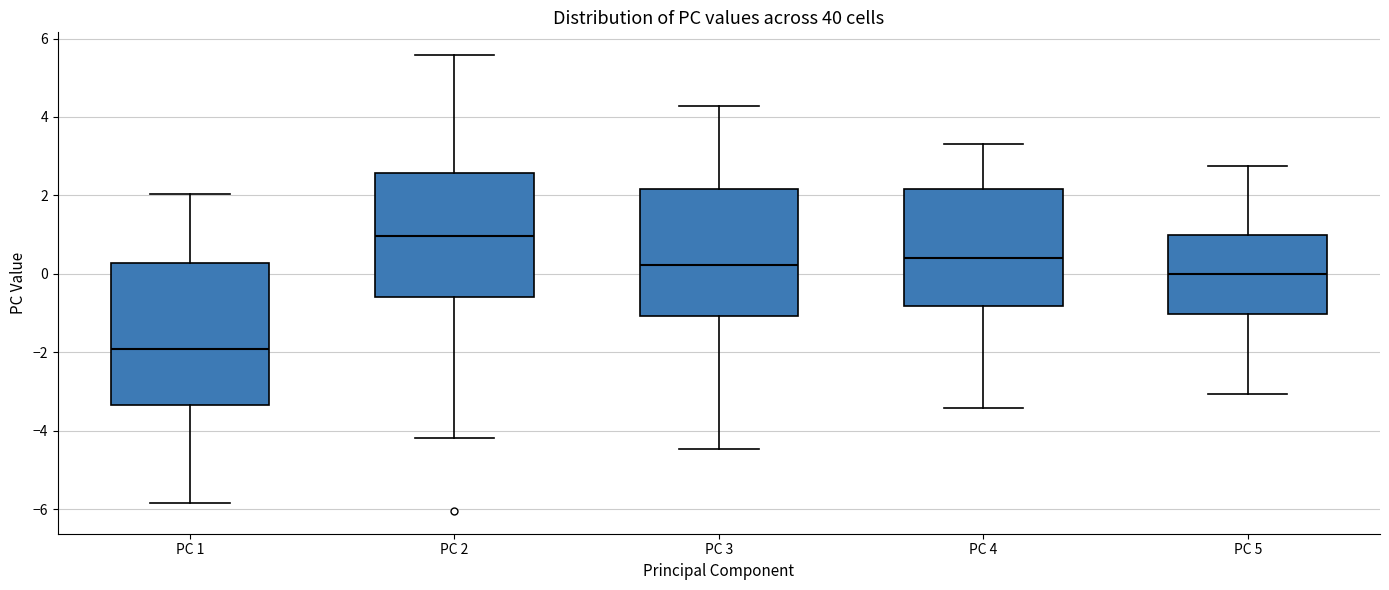

Where does the lower whisker of the box for PC 3 end on the y-axis? The values are not printed on the chart, so give them approximately, as read against the axis.

-4.4